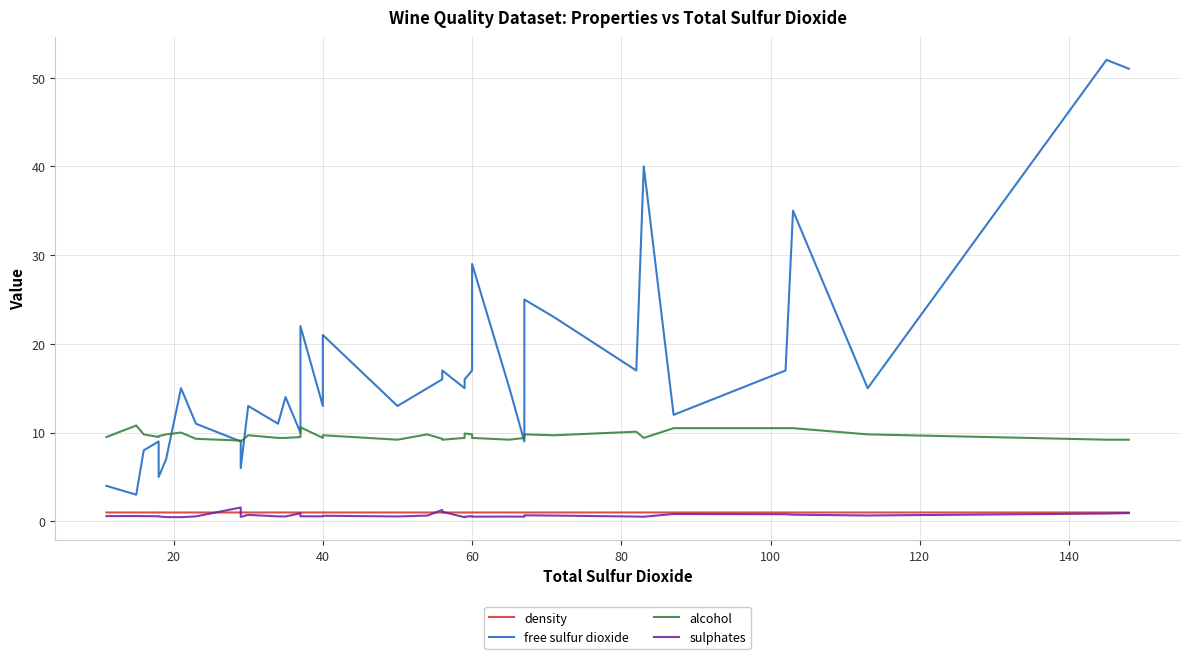

True or false: density and alcohol intersect in this chart.

False